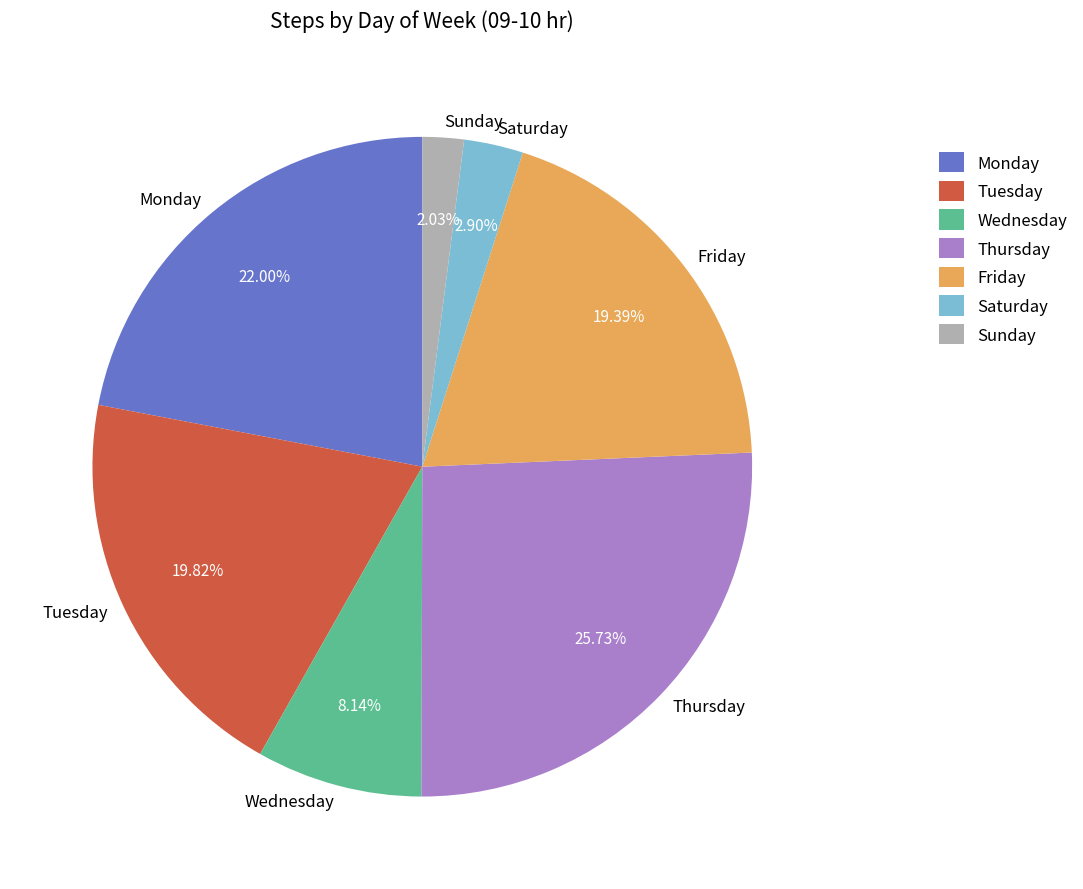

What is the total percentage of Friday and Thursday?

45.1%